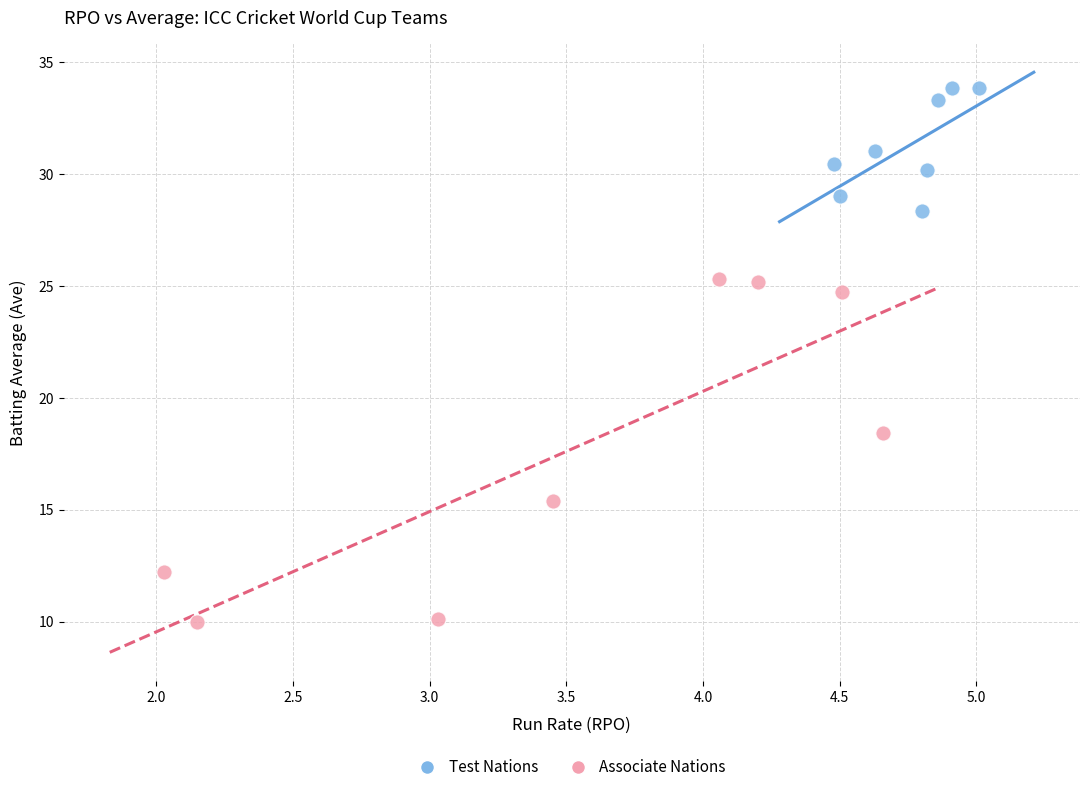

Which series has the widest spread of Y values?

Associate Nations